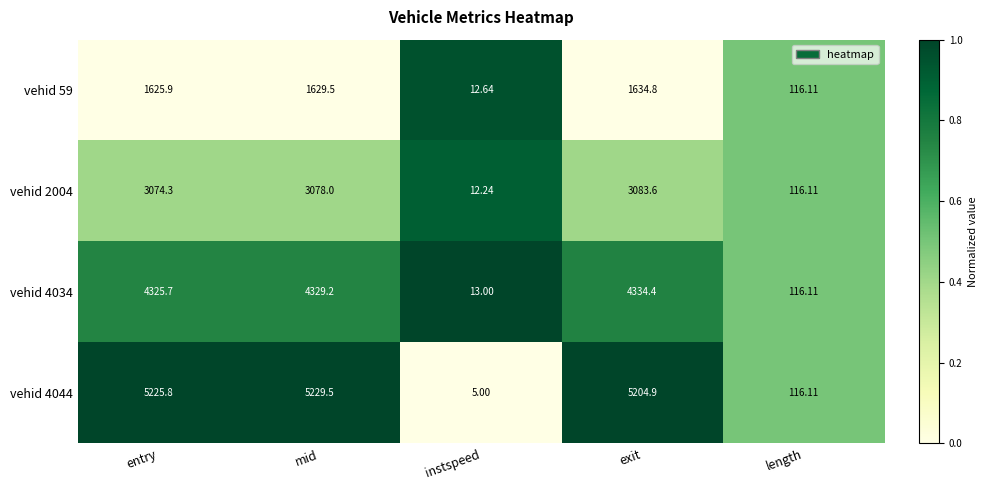

Is the value of vehid 4034 at mid greater than the value of vehid 4044 at exit?

No